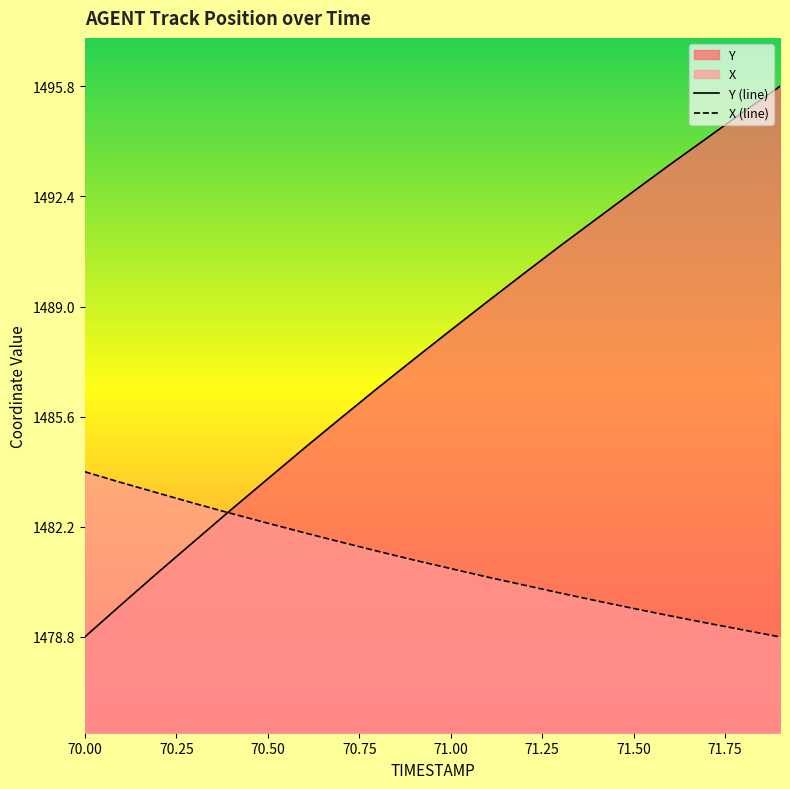

Where does the Y (line) series first go above 1488?

71.00